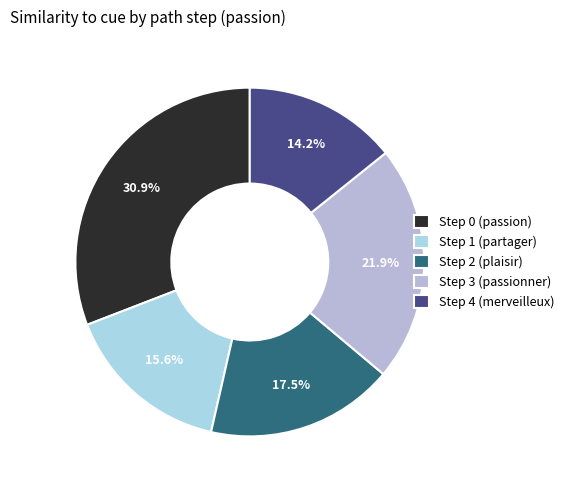

To the nearest percent, what is the average slice percentage?

20%